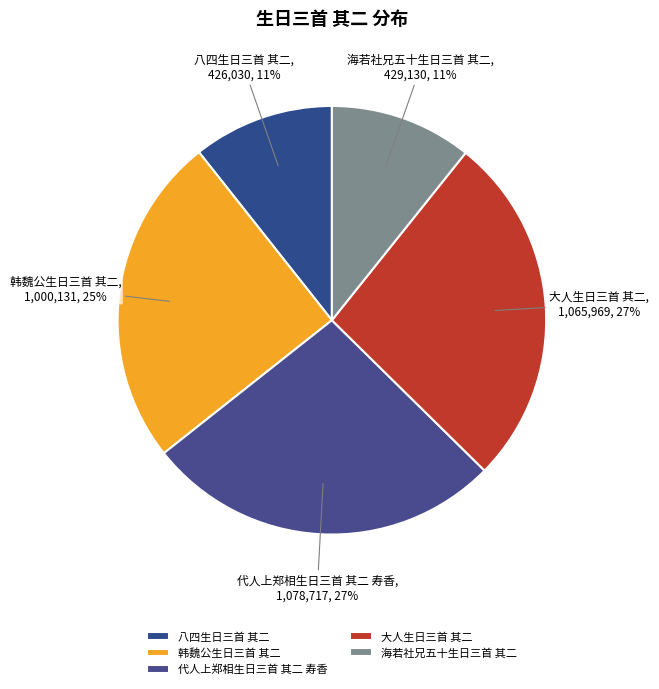

Combined, do 大人生日三首 其二 and 代人上郑相生日三首 其二 寿香 account for over 50%?

Yes